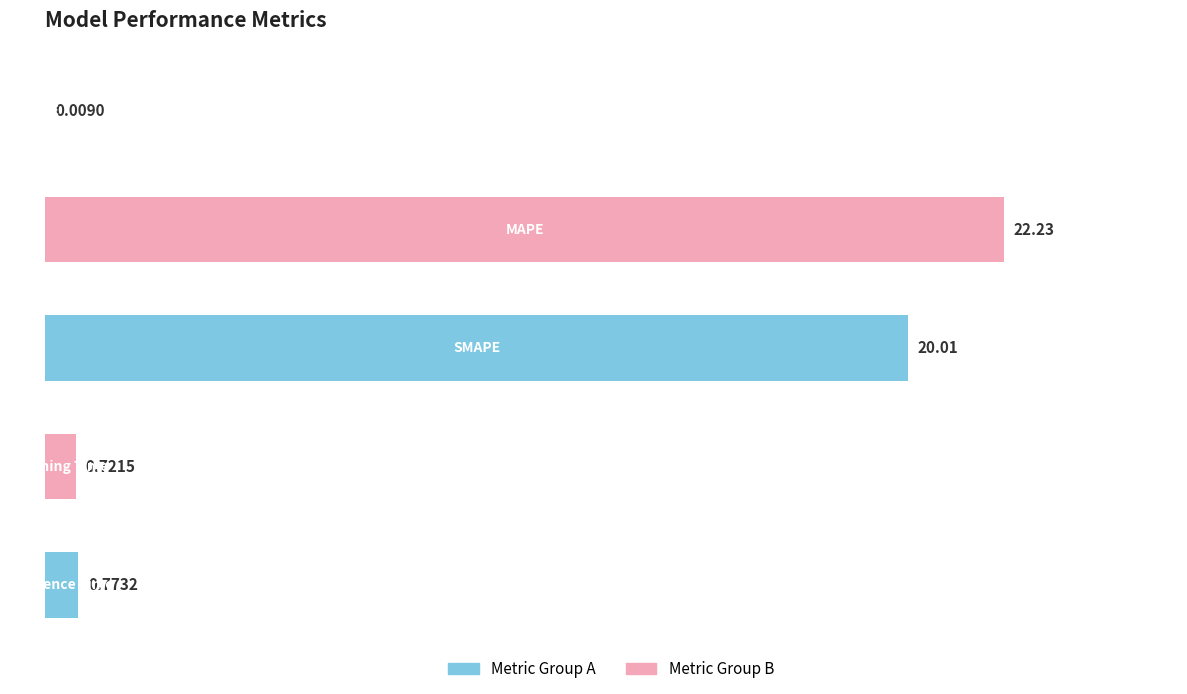

What is the sum of all values?

43.7